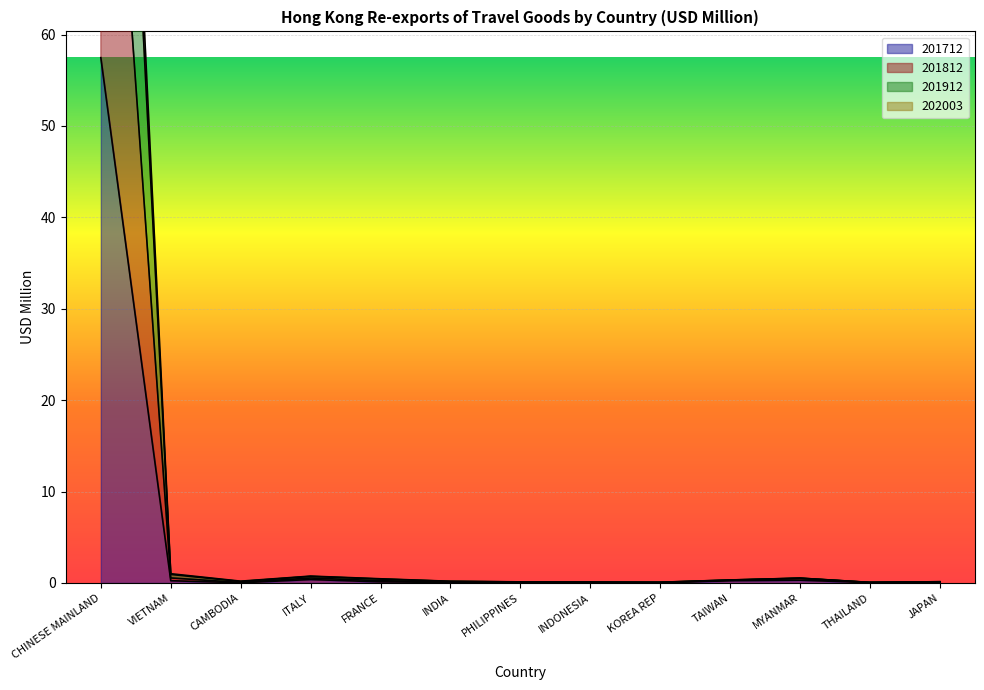

Reading right to left, transcribe all the data shown in this chart.

201712: 0.1	0.0	0.3	0.2	0.0	0.0	0.0	0.1	0.1	0.4	0.0	0.2	57.5
201812: 0.1	0.1	0.5	0.3	0.1	0.1	0.1	0.2	0.4	0.7	0.2	0.9	151.5
201912: 0.1	0.1	0.5	0.3	0.1	0.1	0.1	0.2	0.5	0.7	0.2	1.0	159.0
202003: 0.1	0.0	0.5	0.3	0.0	0.0	0.1	0.1	0.2	0.5	0.0	0.5	108.5